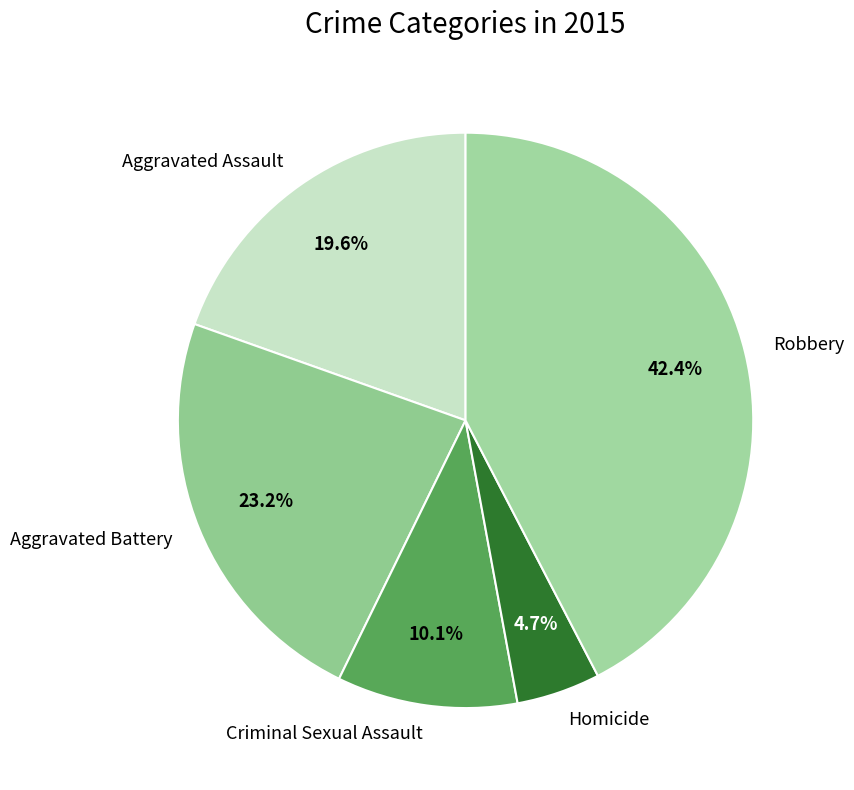

Is there any slice that represents more than half of the pie?

No